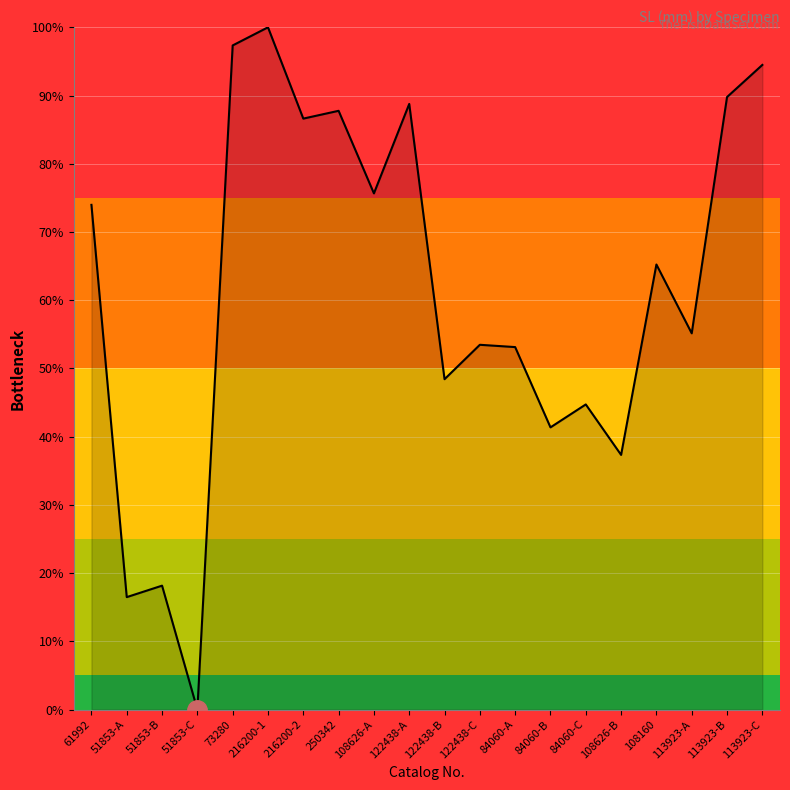

At which category does the chart reach its peak across all series?

216200-1